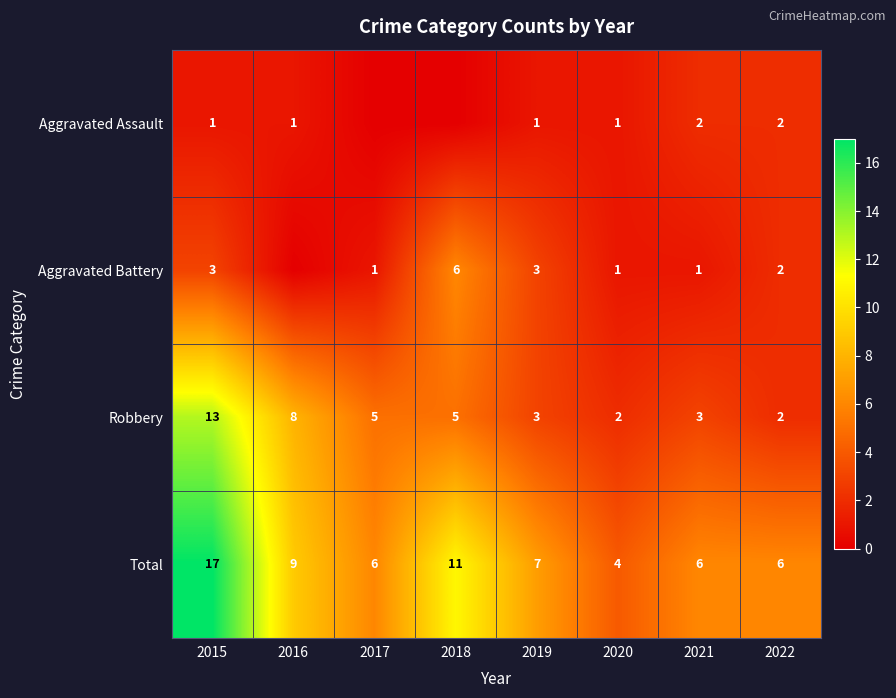

What is the difference between the highest and lowest values at 2020?

3